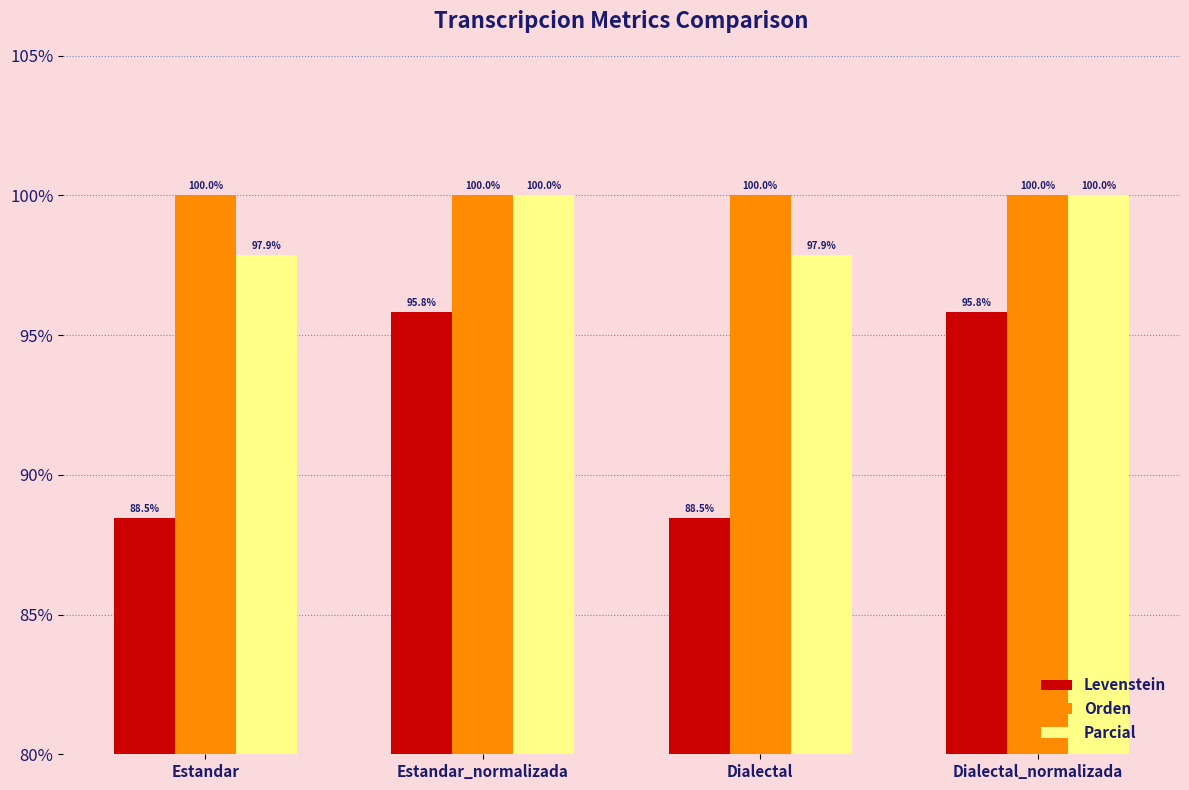

Reading left to right, list all the values displayed in this chart.

Levenstein: Estandar=88.5	Estandar_normalizada=95.8	Dialectal=88.5	Dialectal_normalizada=95.8
Orden: Estandar=100.0	Estandar_normalizada=100.0	Dialectal=100.0	Dialectal_normalizada=100.0
Parcial: Estandar=97.9	Estandar_normalizada=100.0	Dialectal=97.9	Dialectal_normalizada=100.0